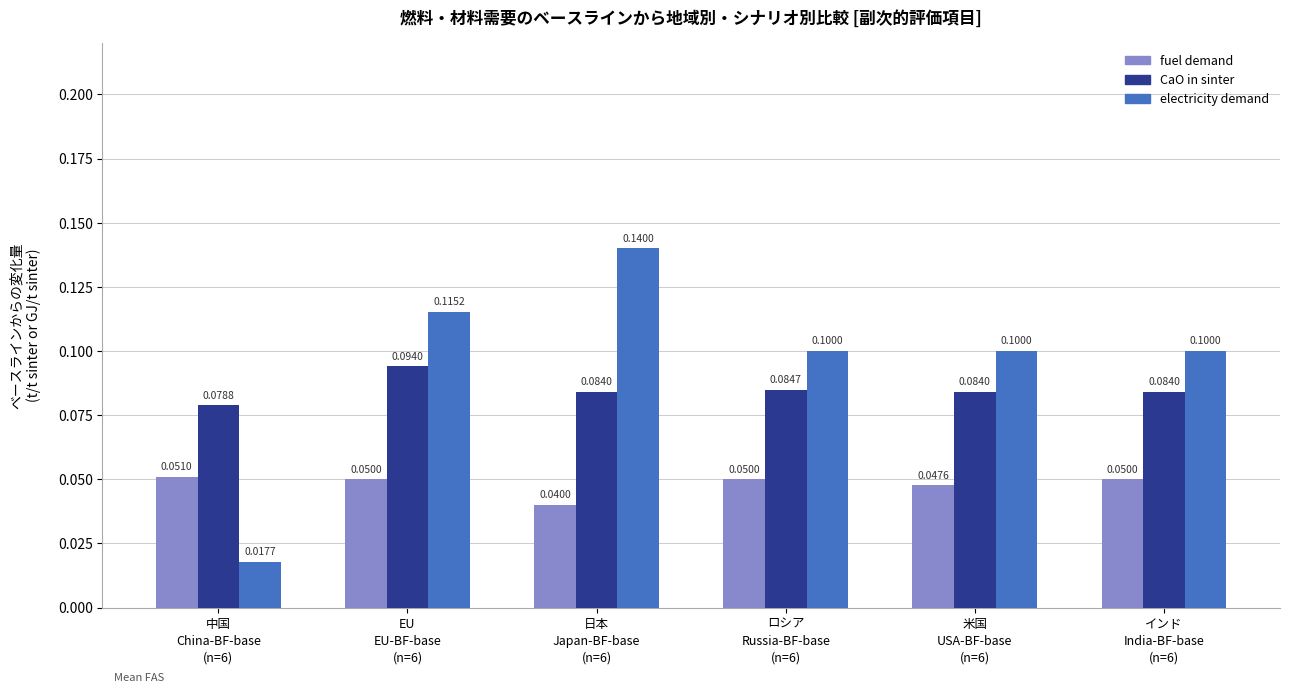

What is the difference between the highest and lowest values at 米国
USA-BF-base
(n=6)?

0.1